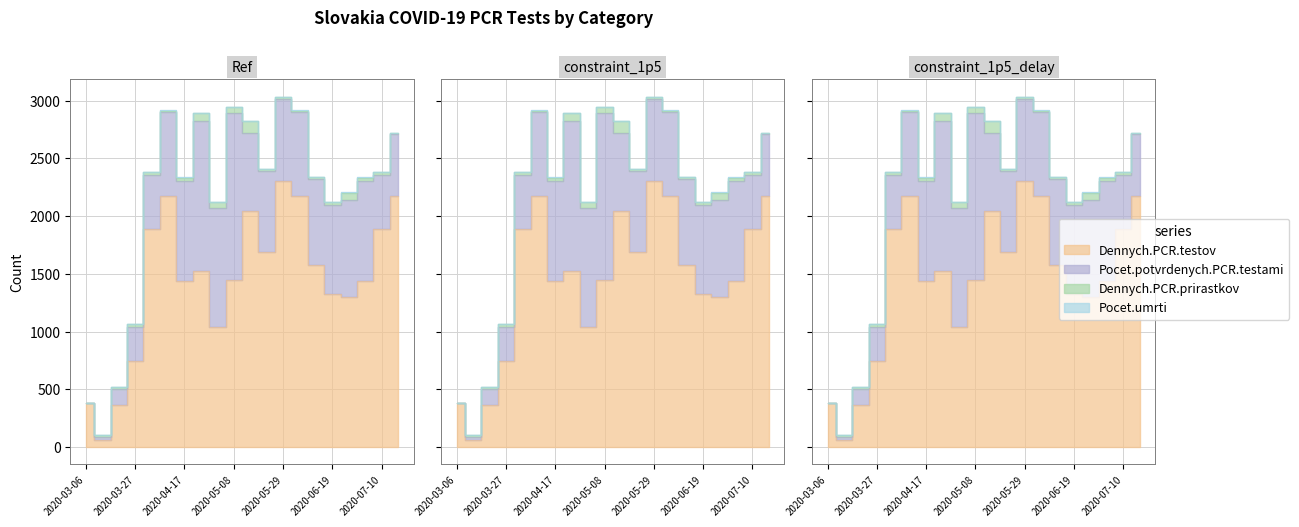

What is the total value across all series at 2020-03-06?

380